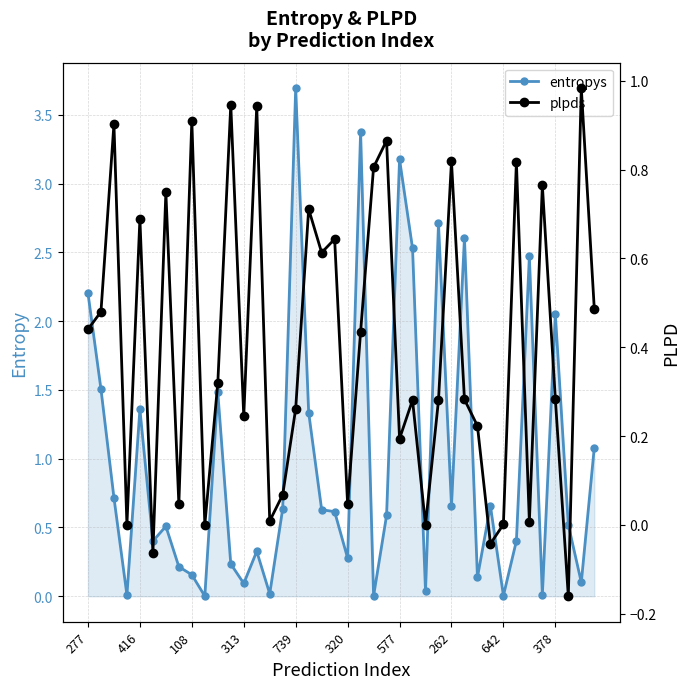

Is it true that entropys equals 0.7 at 31?

True